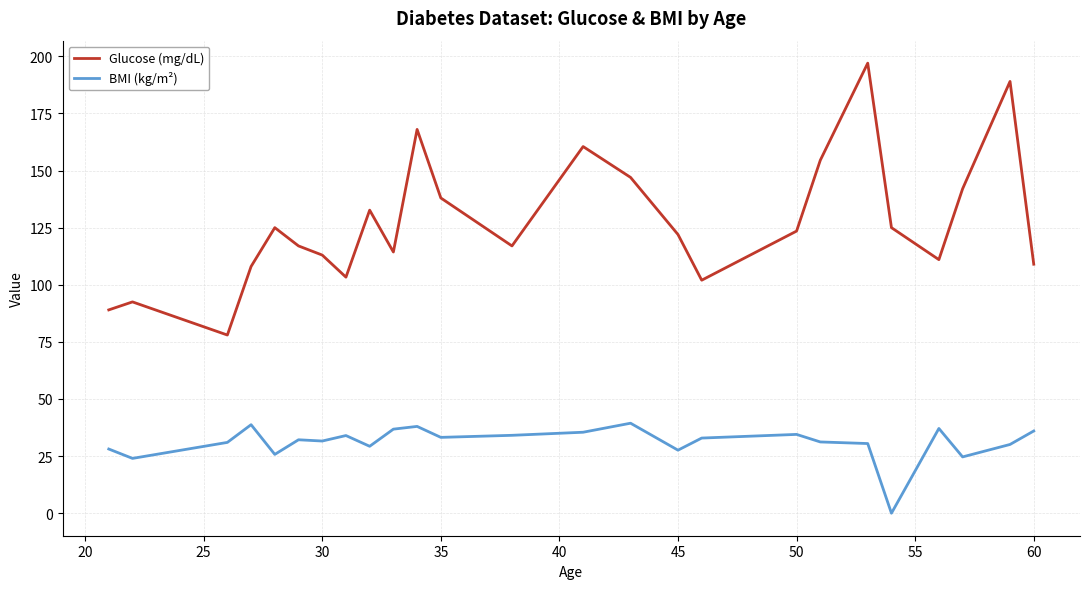

What is the average value of the Glucose (mg/dL) series?

127.1